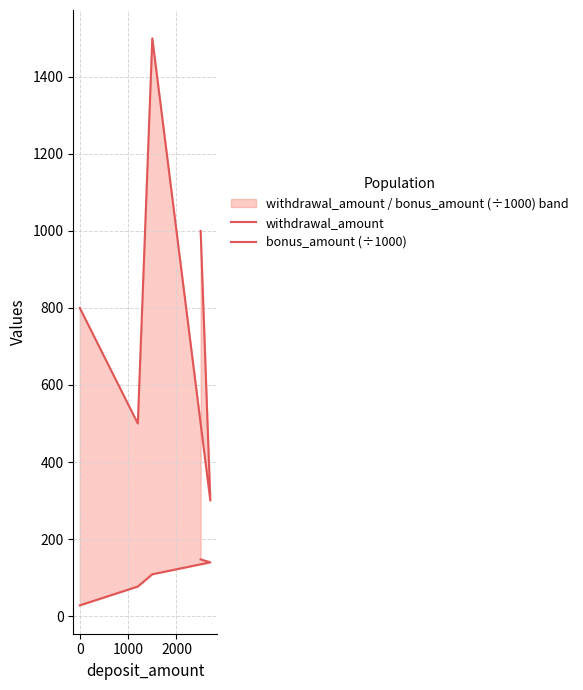

True or false: bonus_amount (÷1000) and withdrawal_amount cross at least once.

False